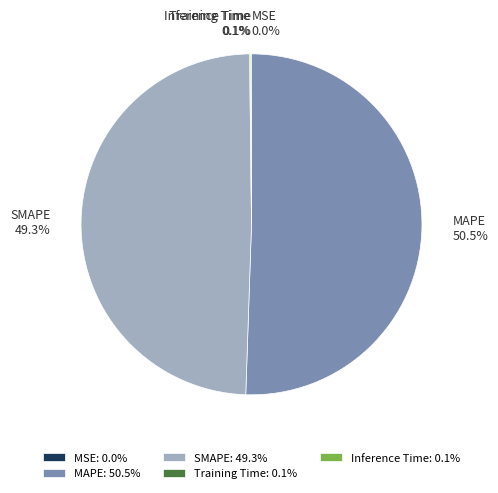

How much of the chart is everything except SMAPE?

50.7%